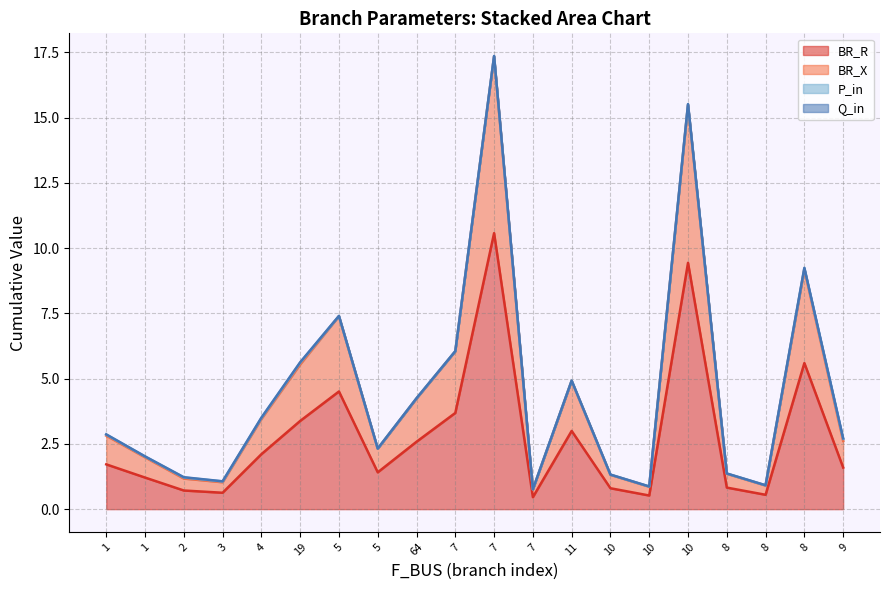

At which category is the sum across all series the highest?

7